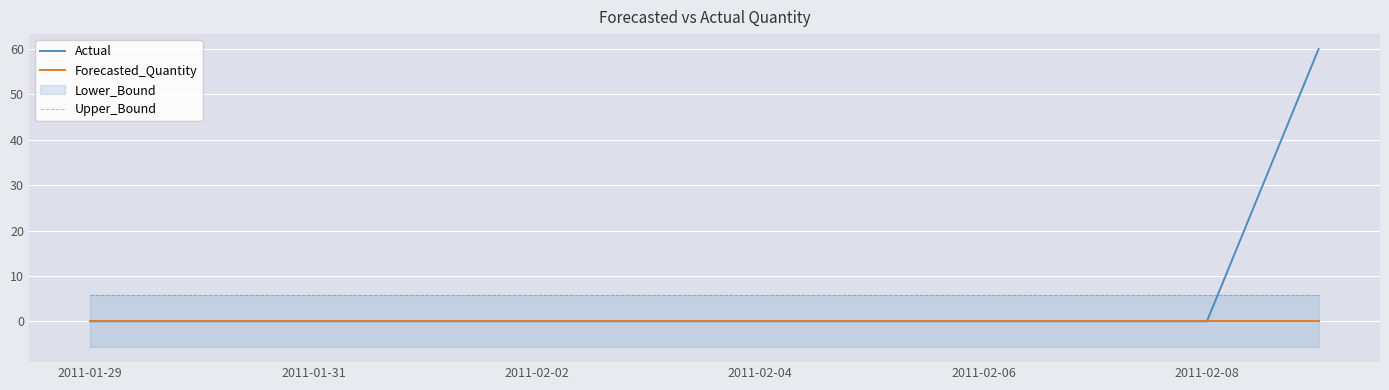

How many data points in Actual are above 0?

1